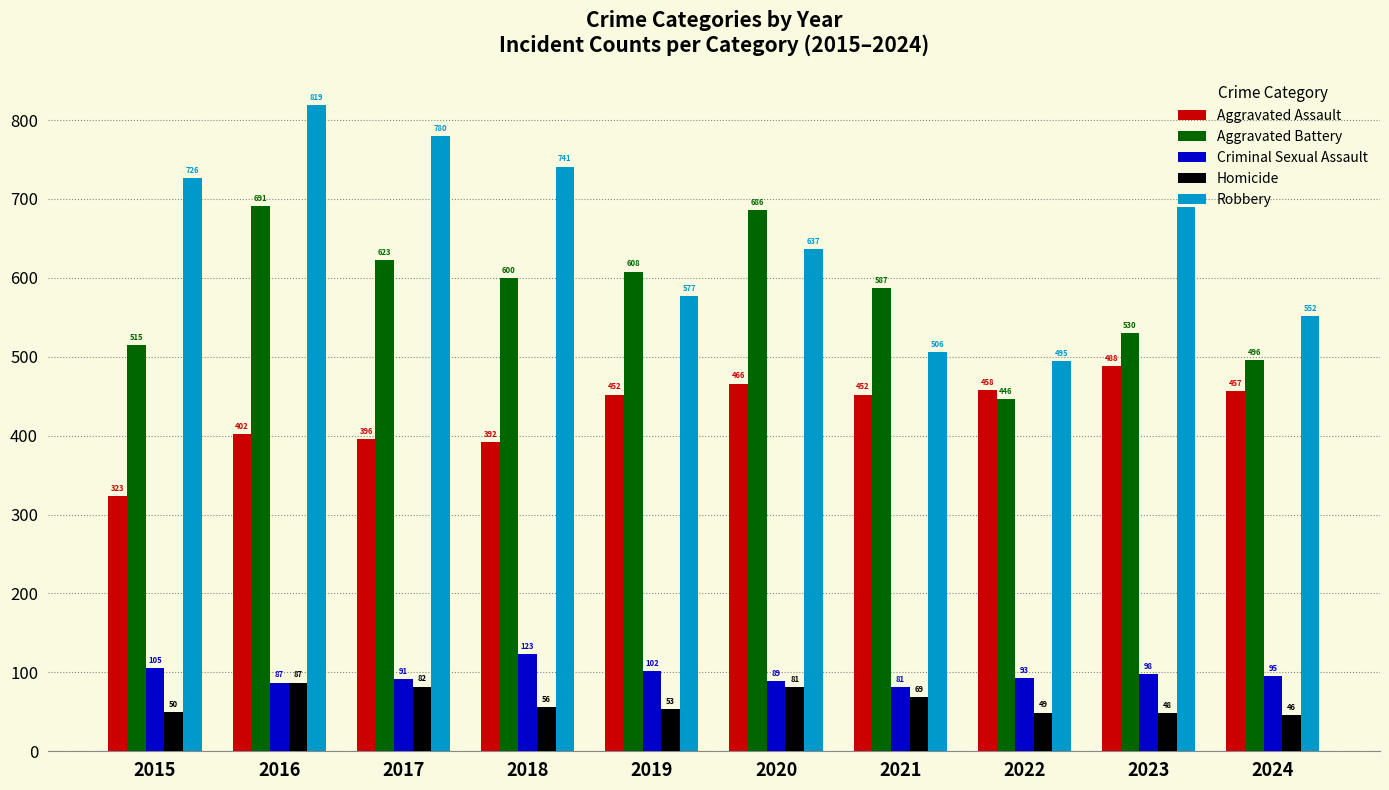

Which series has the largest total across all categories?

Robbery